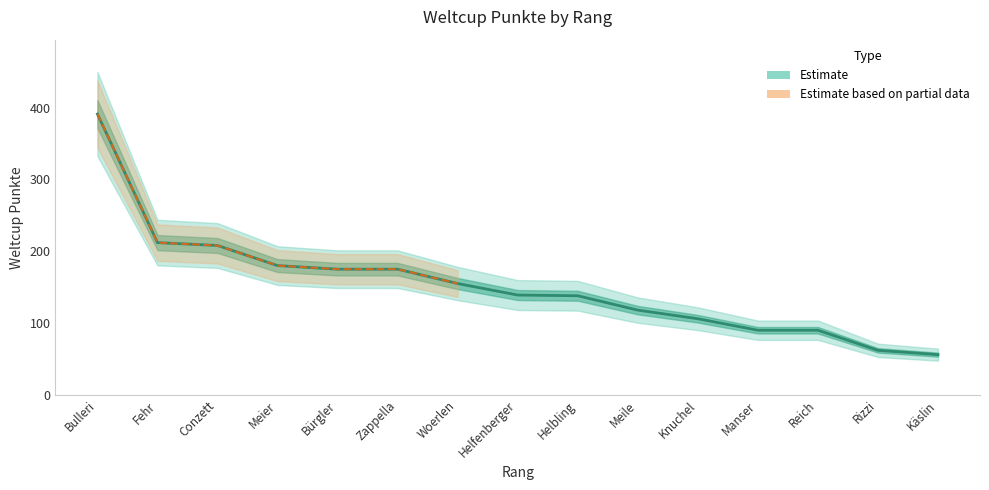

What is the change in value from Meile to Manser?

-28